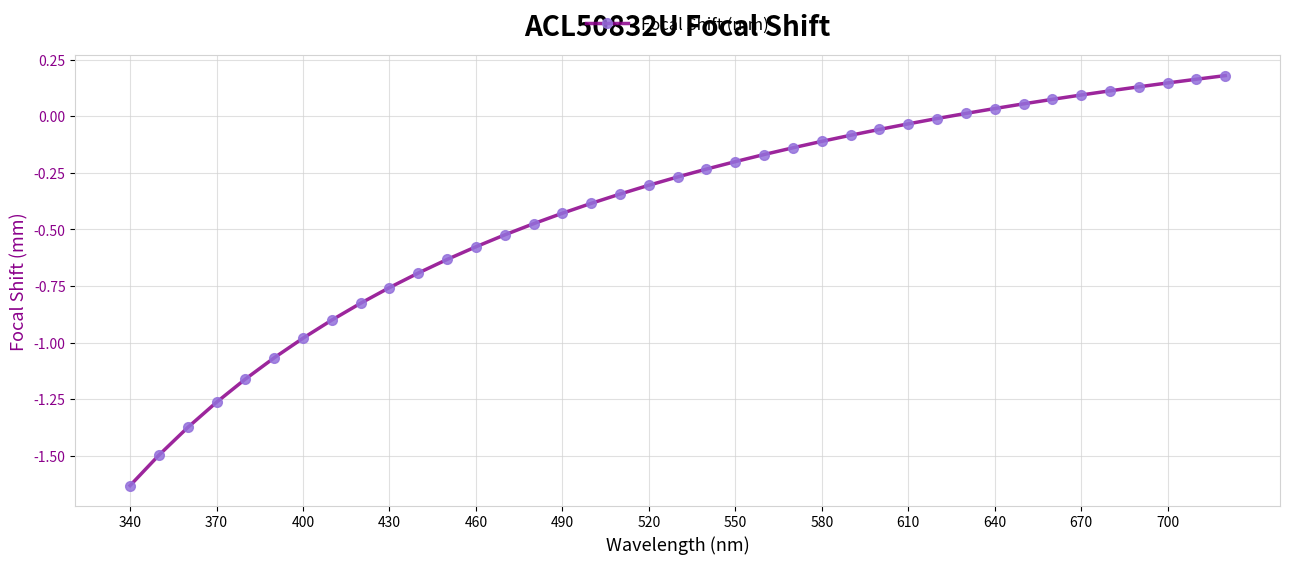

What is the sum of all values?

-16.1